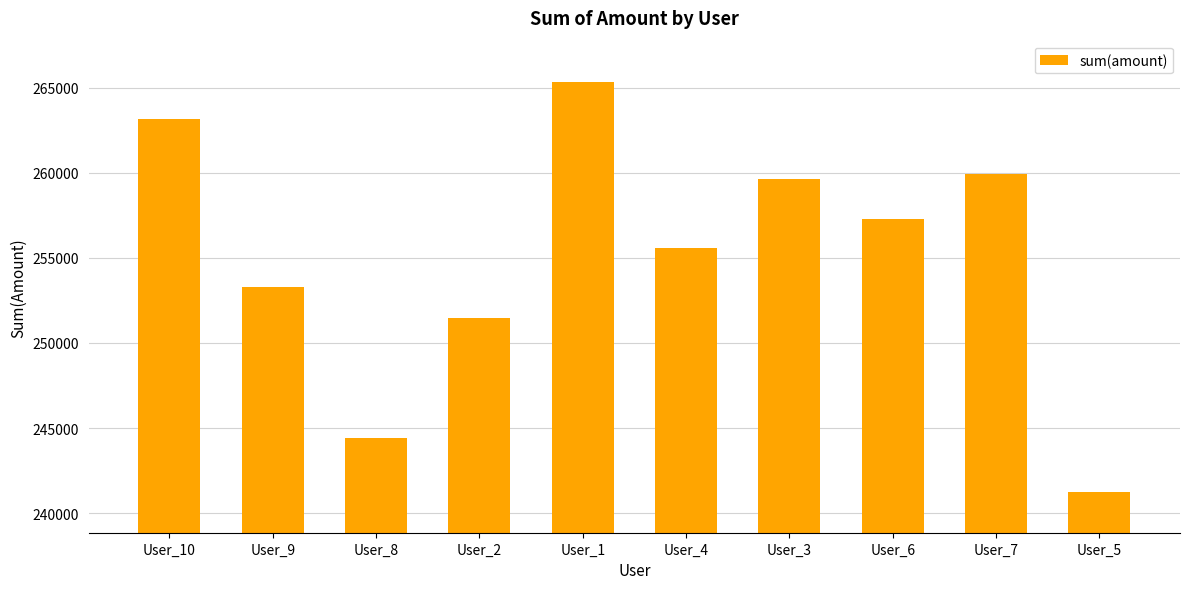

What is the change in value from User_10 to User_7?

-3247.9